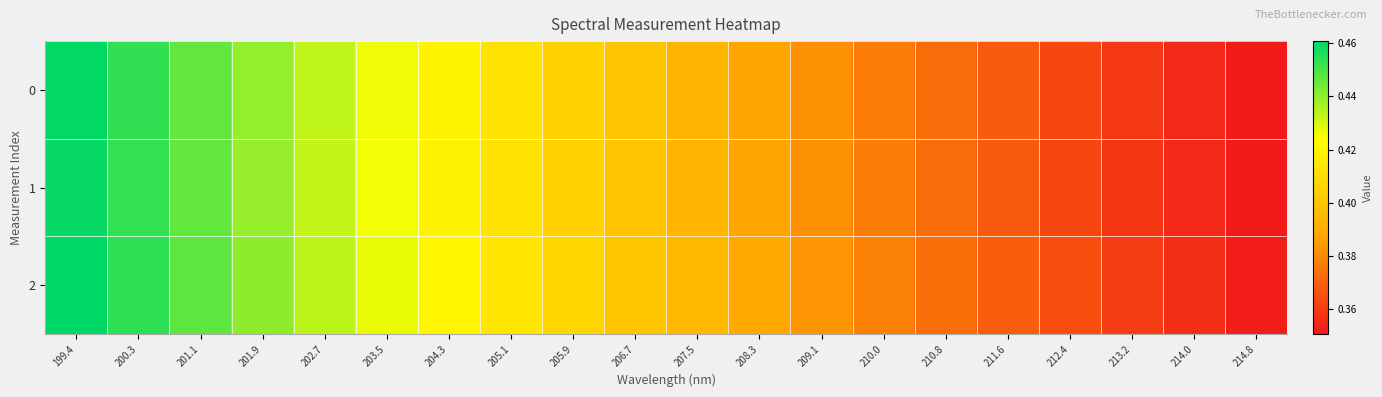

At 213.2, list the series in order from largest to smallest.

2, 0, 1